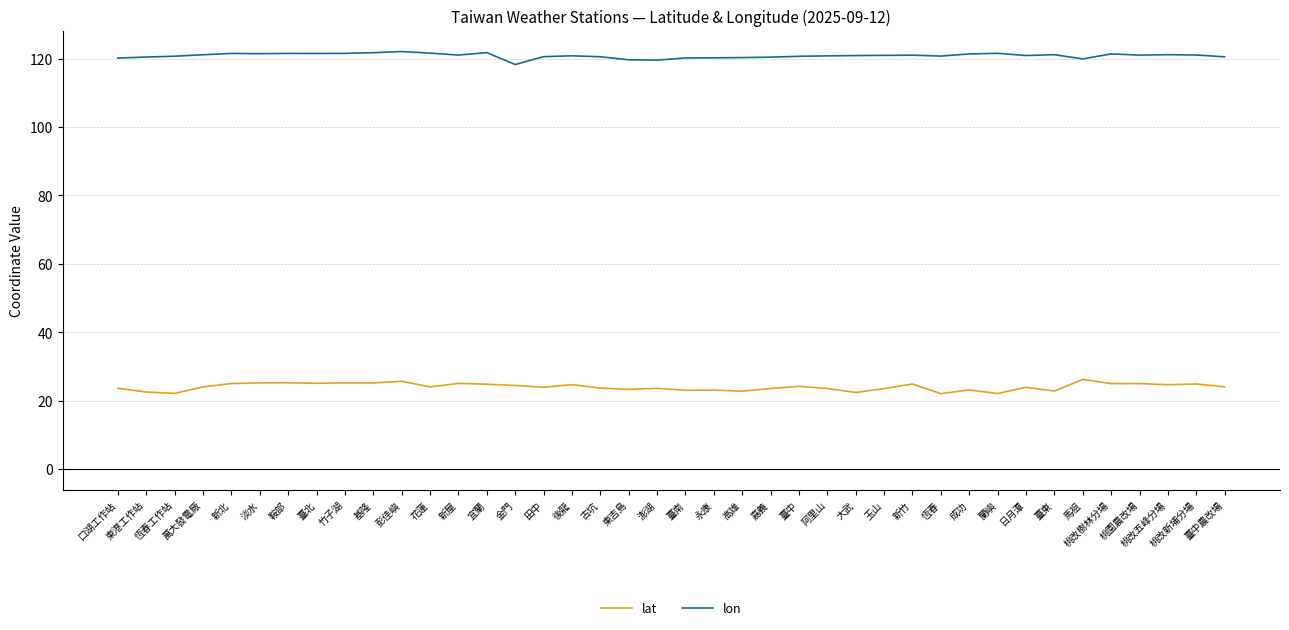

What are all the series names shown in the legend?

lat, lon